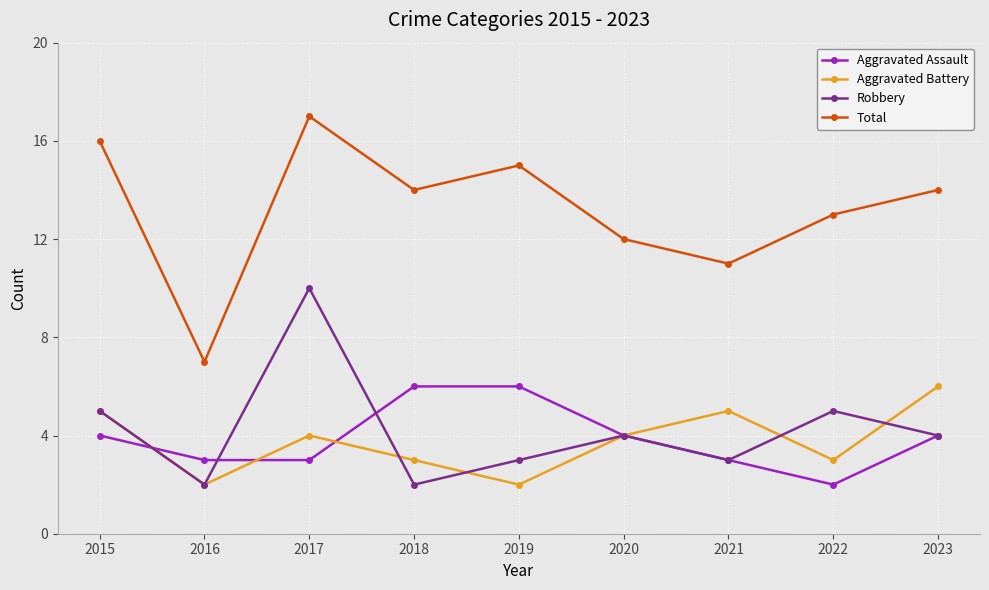

At which label does Total reach its minimum?

2016